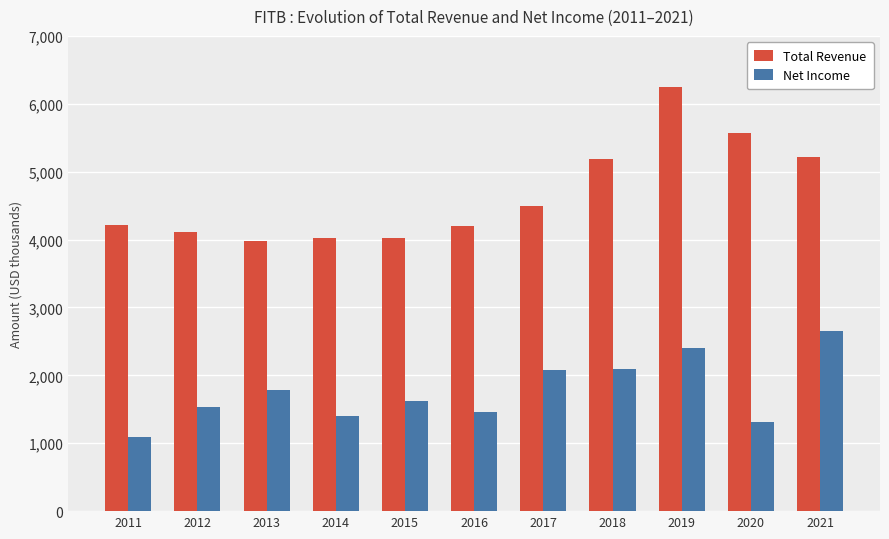

What is the value of the Net Income bar at the 2nd from the left?

1531000